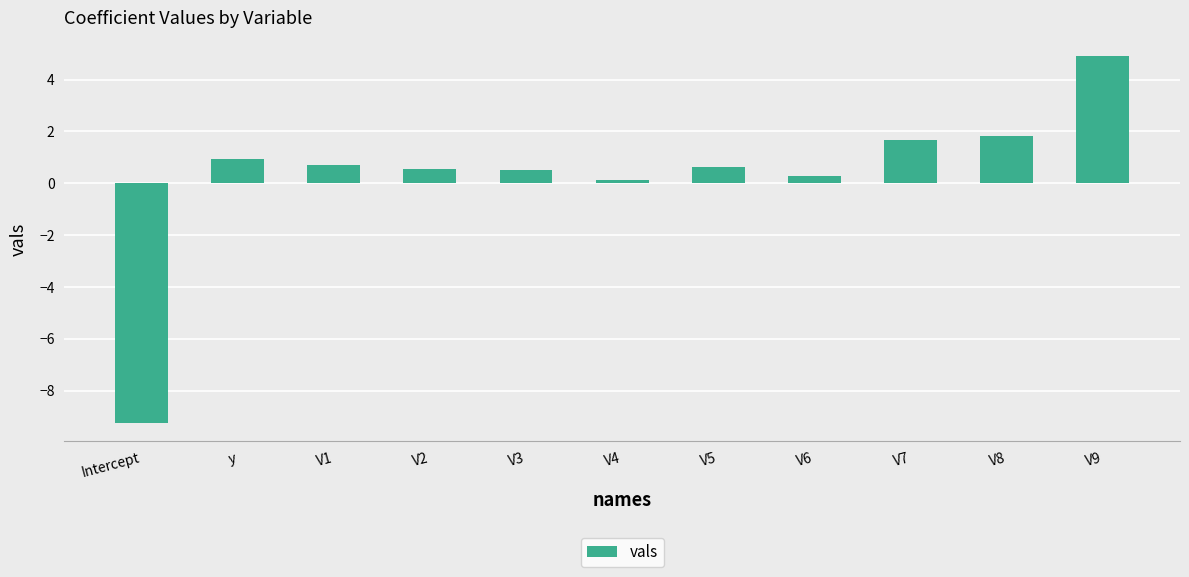

What is the label of the 2nd bar from the left?

y